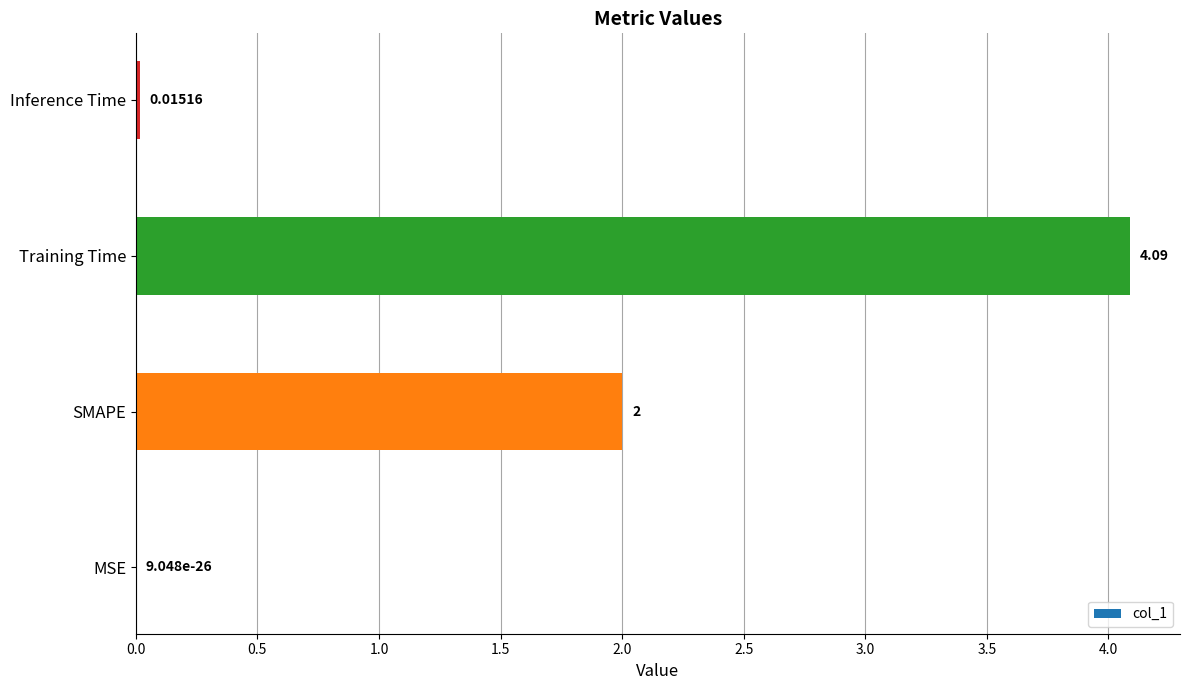

At which label is the value closest to 2?

SMAPE